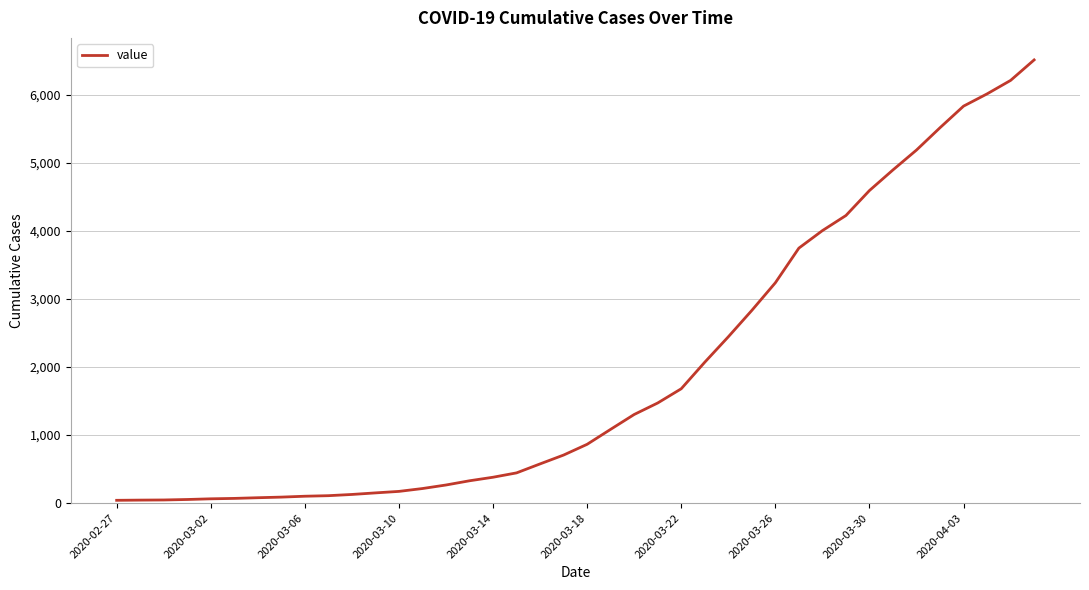

What is the greatest value displayed?

6512